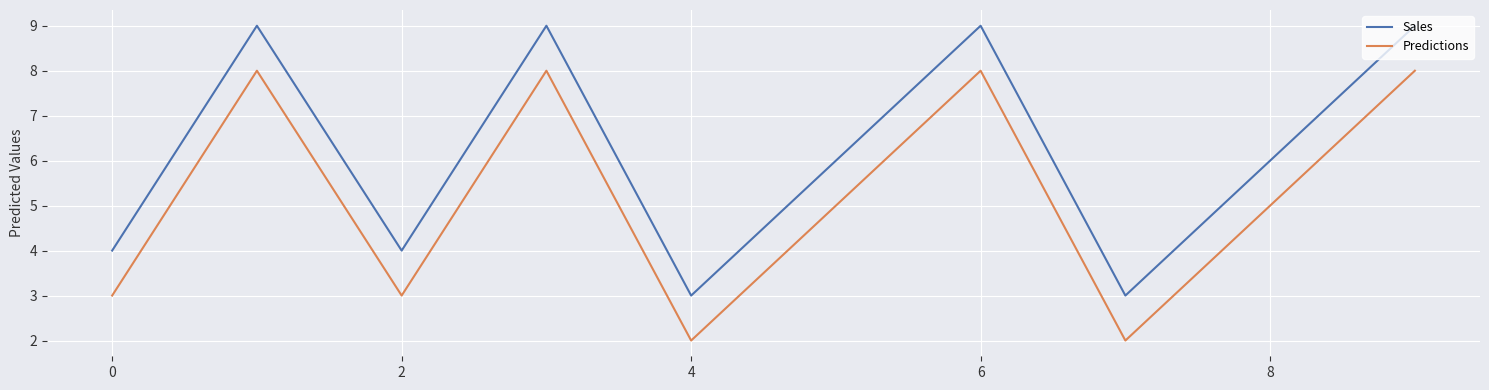

What is the lowest value of the Sales series?

3